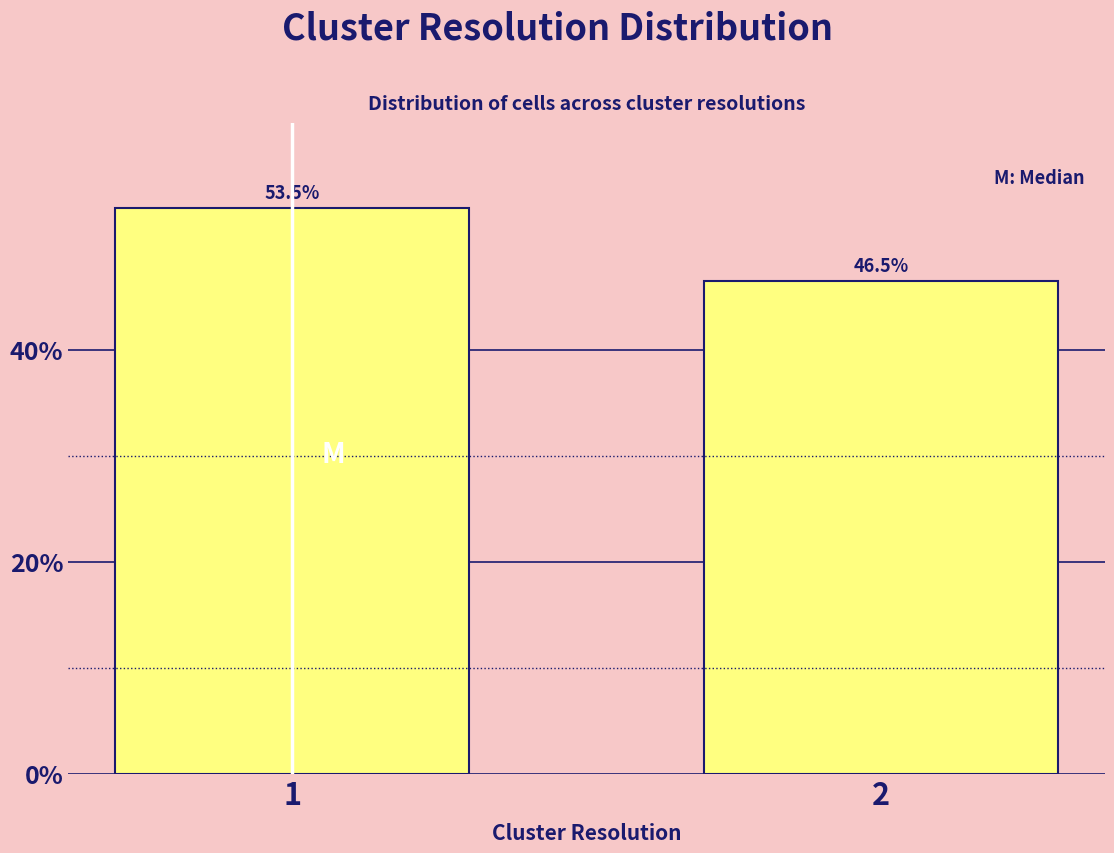

Reading left to right, list all the values displayed in this chart.

1=53.5	2=46.5